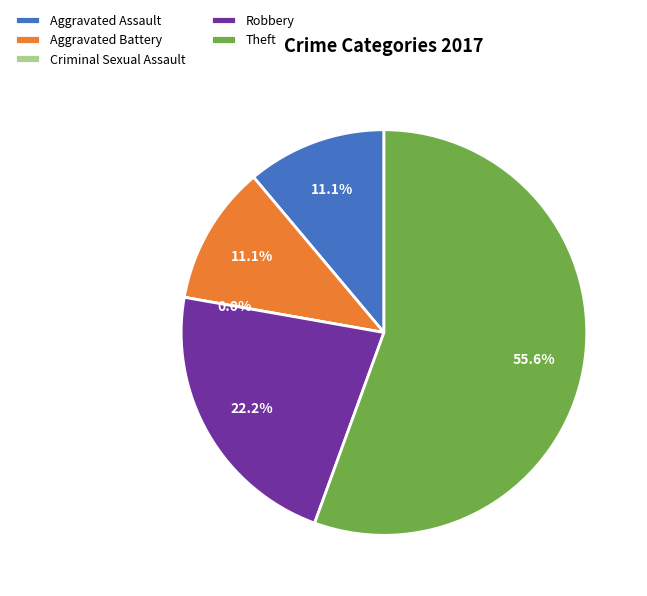

True or false: Robbery accounts for 16% of the total.

False